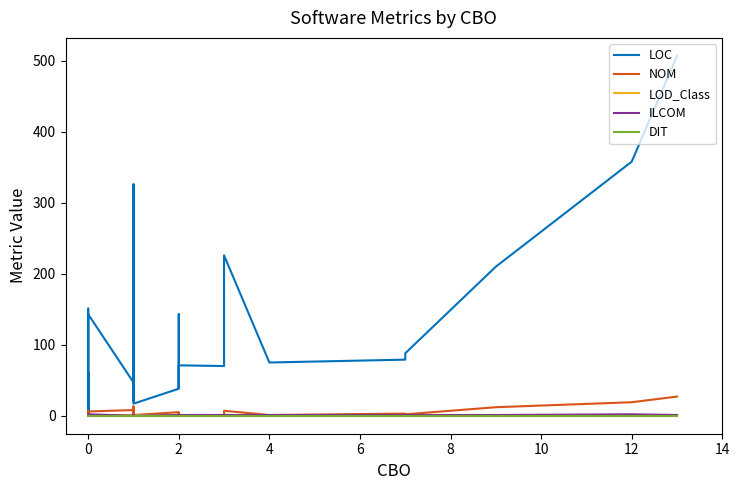

Is it true that LOC equals 32.0 at 0?

True